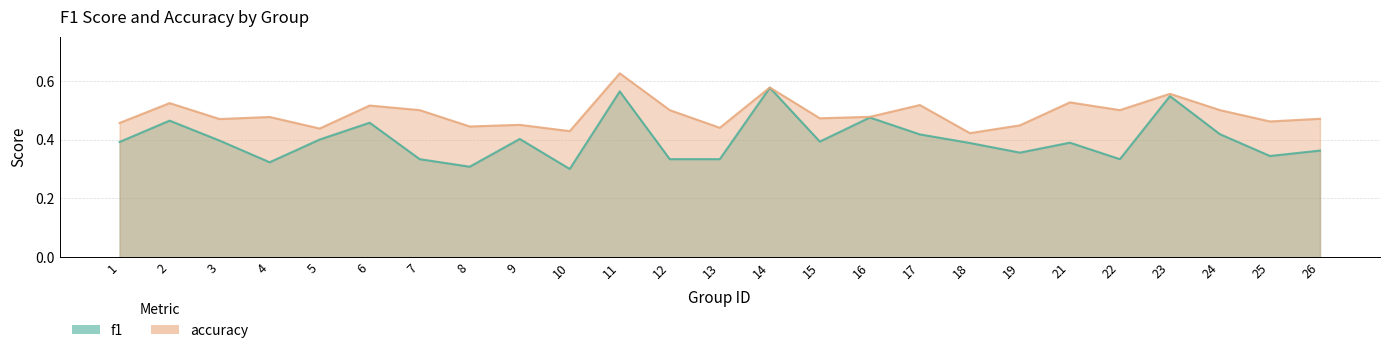

What is the maximum value for f1?

0.6